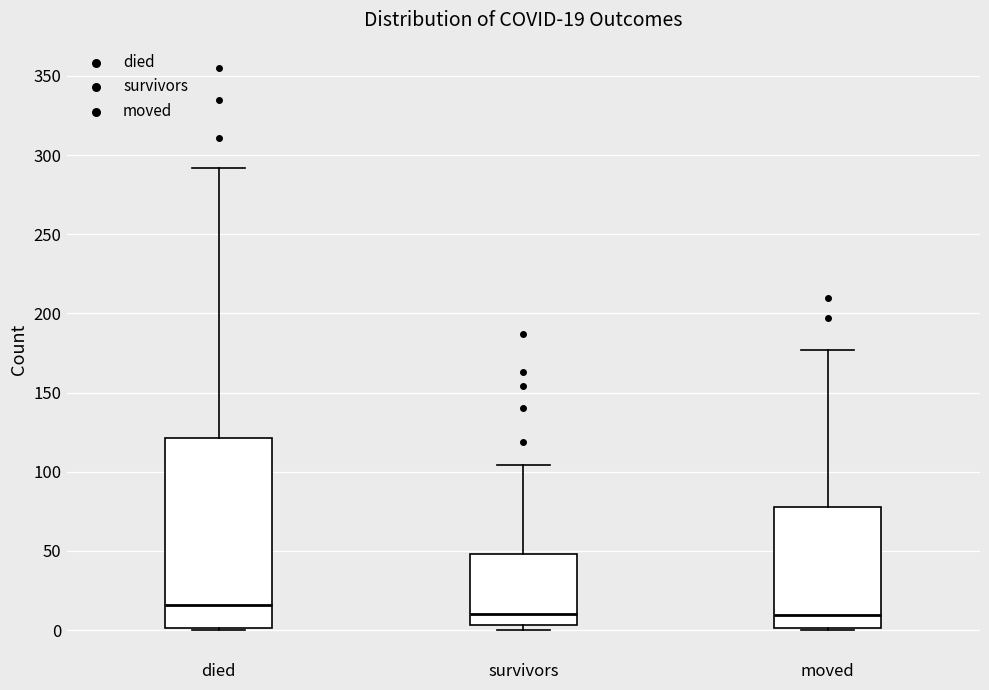

Which box is the tallest, from its lower edge to its upper edge?

died